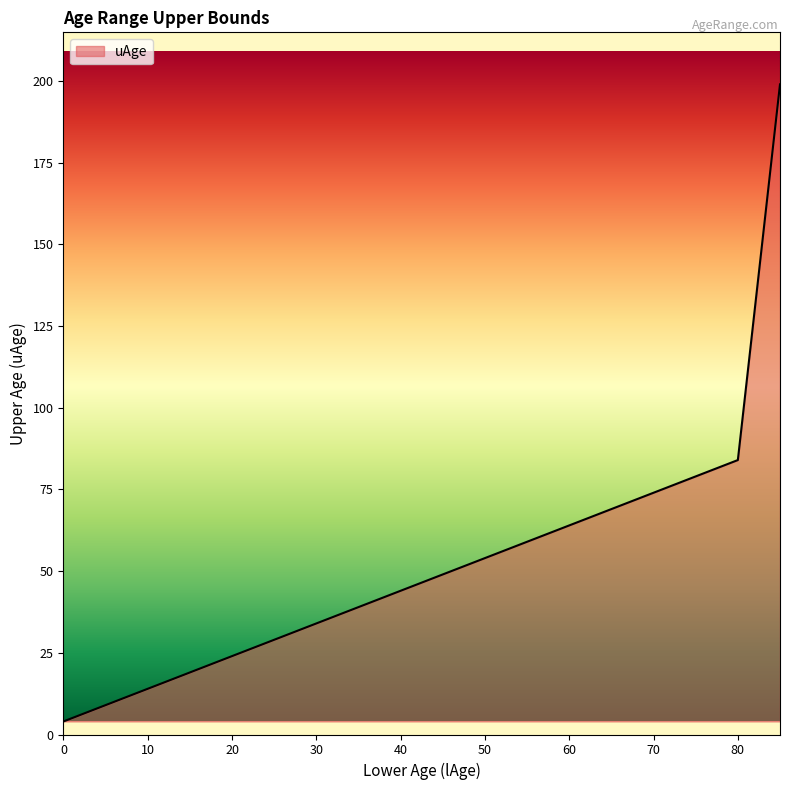

What is the maximum value shown in the chart?

199